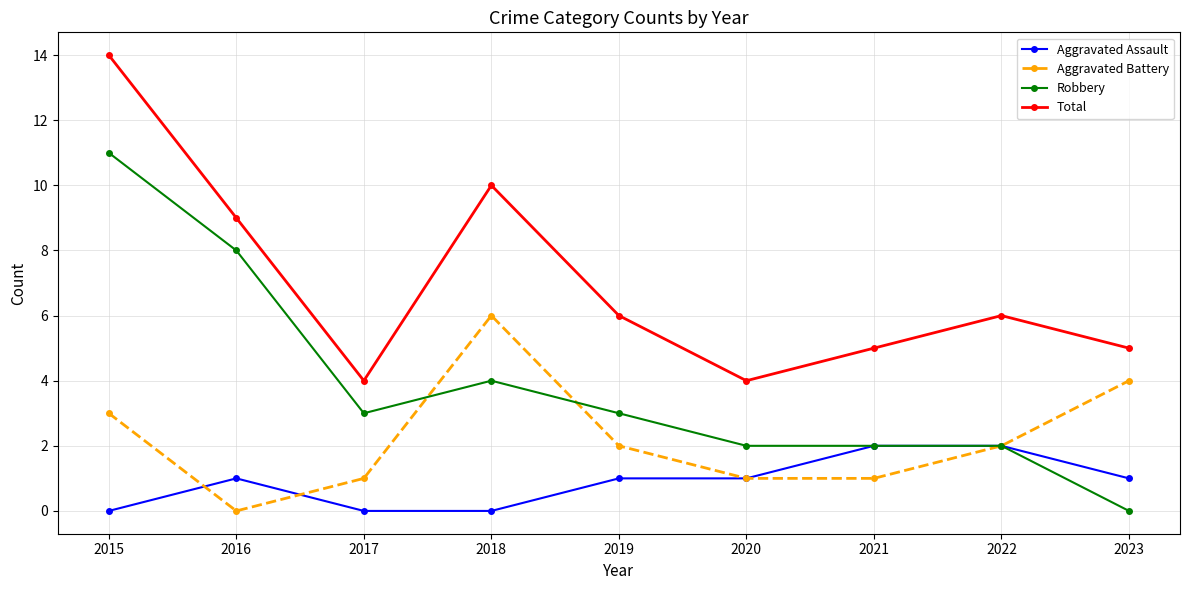

Which series has the largest range (max minus min)?

Robbery